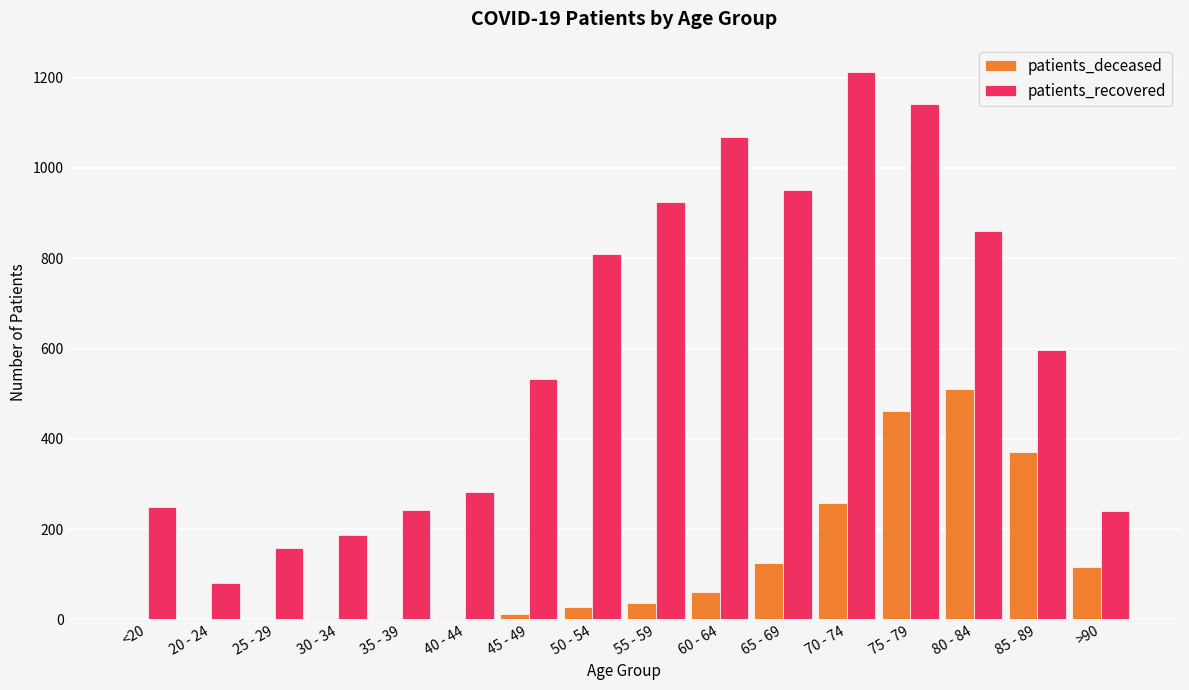

What is the highest value of the patients_deceased series?

511